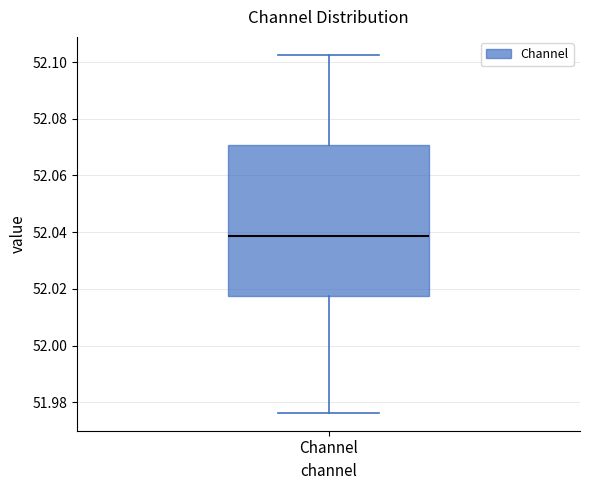

Where is the upper edge of the box for Channel on the y-axis? The values are not printed on the chart, so give them approximately, as read against the axis.

52.070